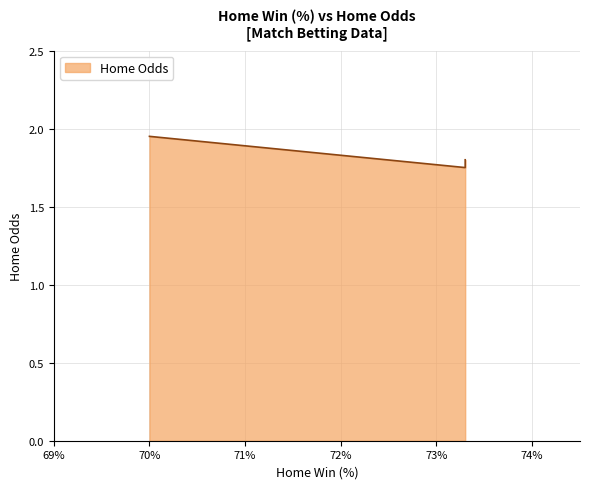

What is the label of the 3rd point from the right?

73.3